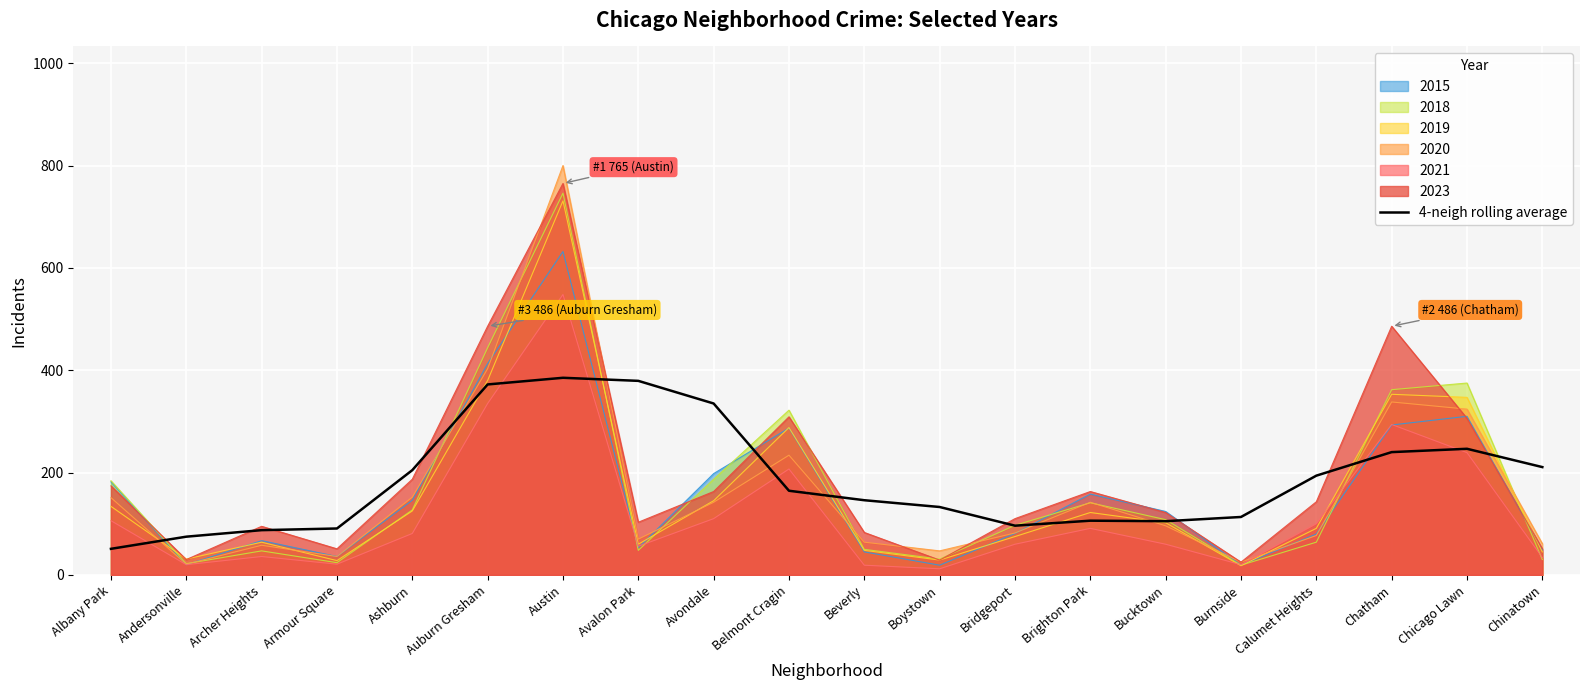

Rank the categories by value from highest to lowest.

Austin, Avalon Park, Auburn Gresham, Avondale, Chicago Lawn, Chatham, Chinatown, Ashburn, Calumet Heights, Belmont Cragin, Beverly, Boystown, Burnside, Brighton Park, Bucktown, Bridgeport, Armour Square, Archer Heights, Andersonville, Albany Park